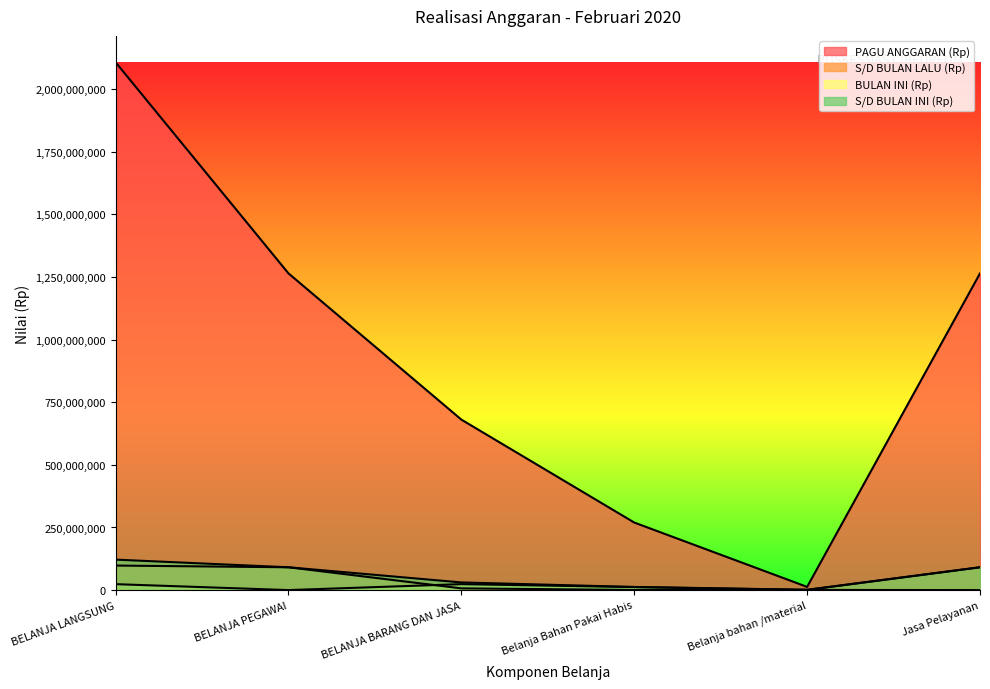

Which category has the lowest value across all series?

BELANJA PEGAWAI